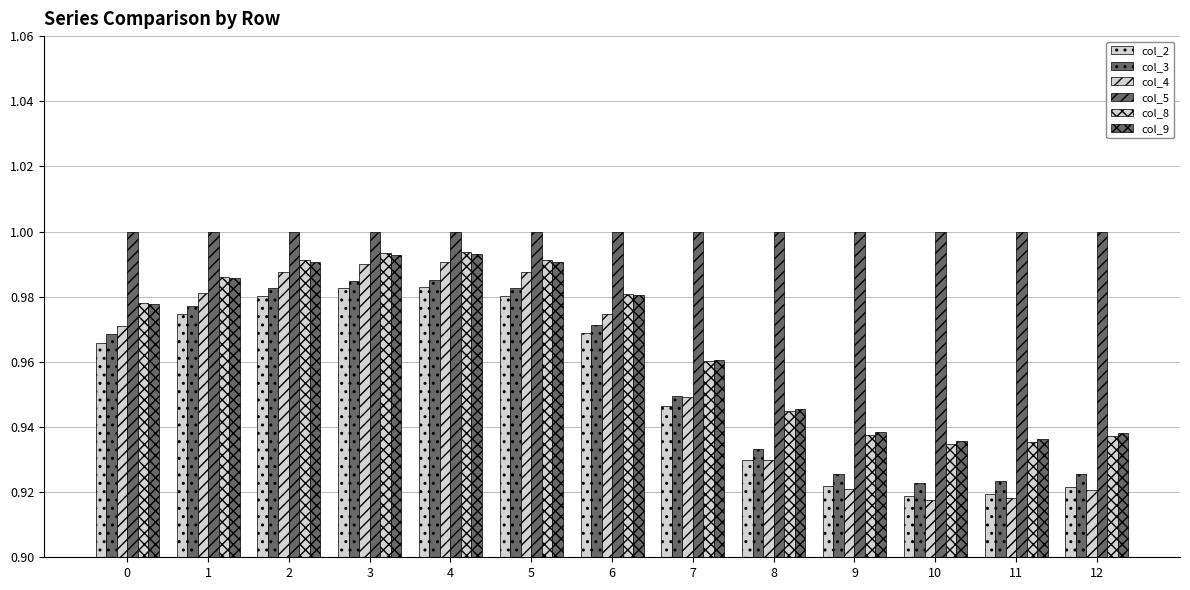

How many bars are there in total?

78